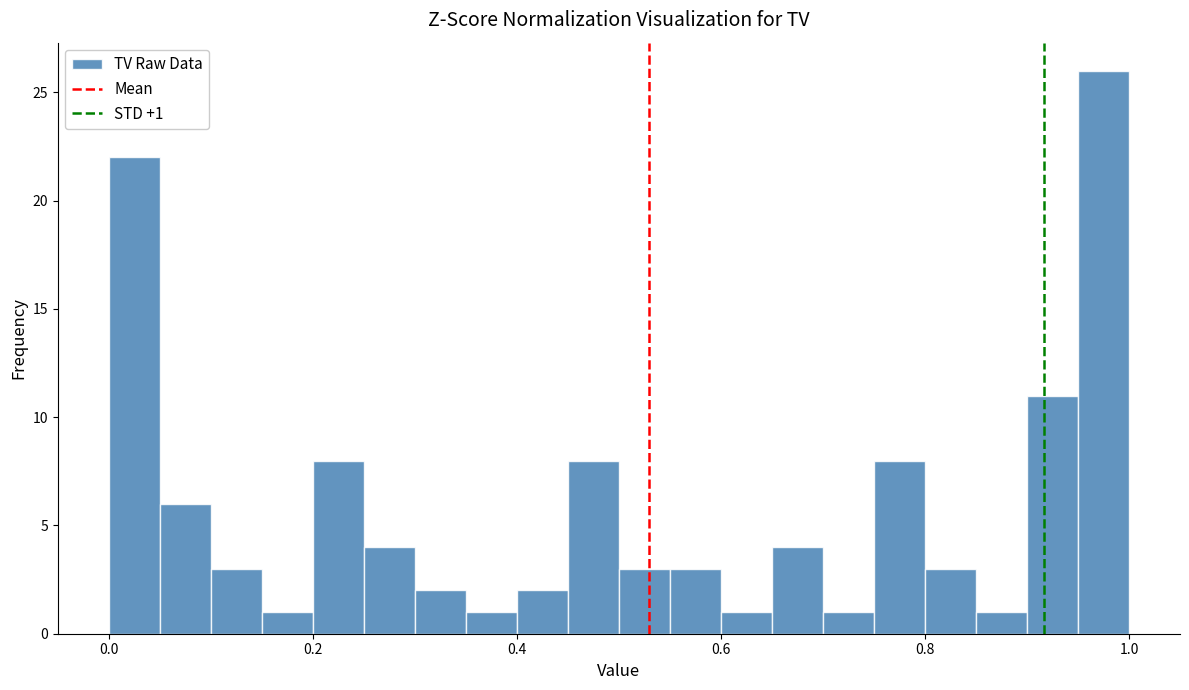

Around what value on the x-axis is the tallest bar? Give the approximate position of its centre, as read against the axis.

0.98